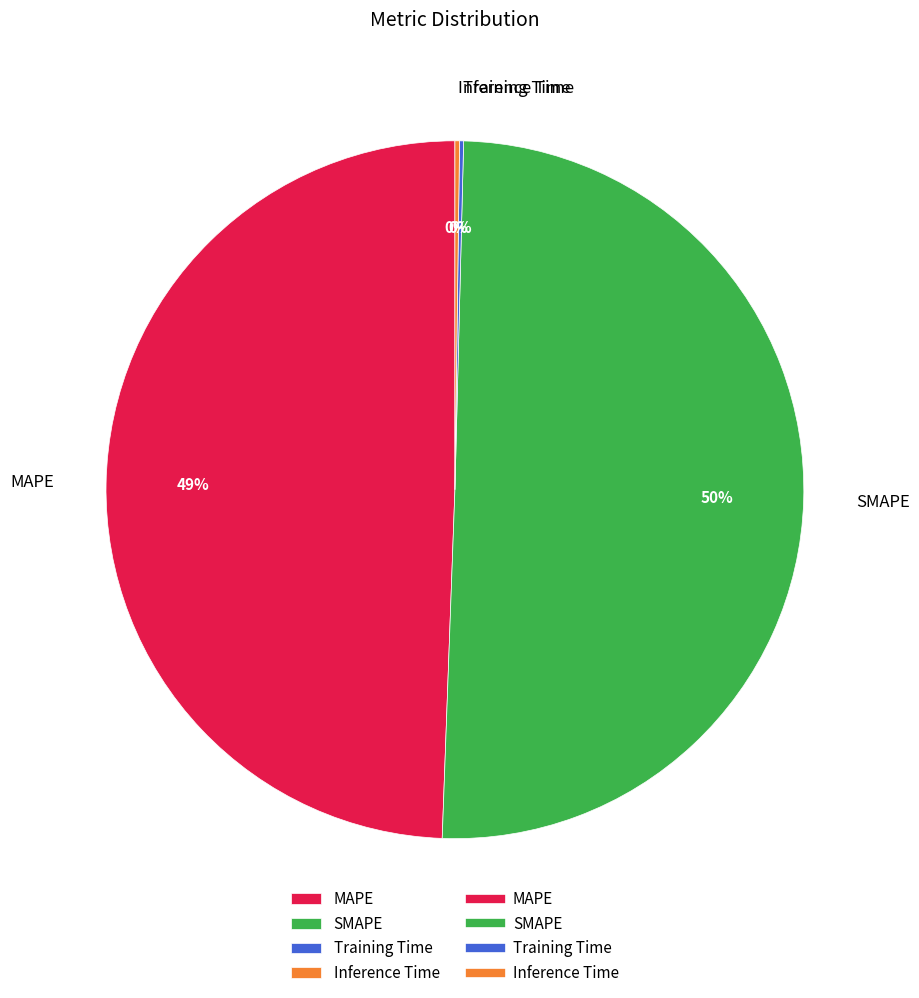

Which slice represents more than half of the pie?

SMAPE